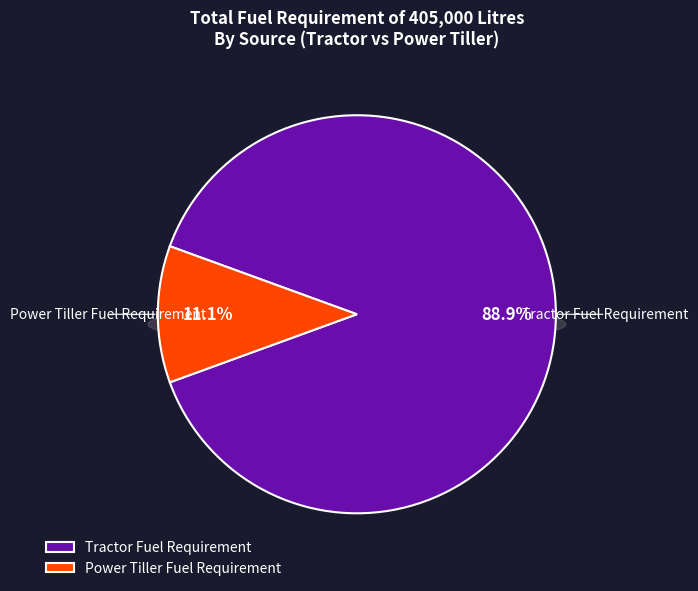

Which slice is the smallest?

Power Tiller Fuel Requirement